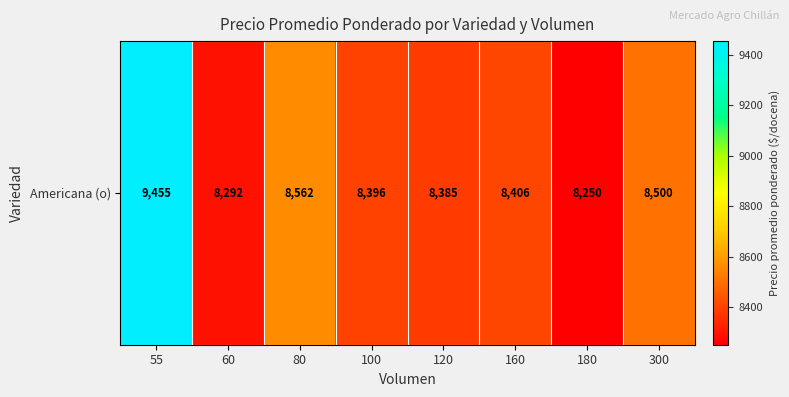

Reading right to left, extract all data points from this chart.

300=8500	180=8250	160=8406	120=8385	100=8396	80=8562	60=8292	55=9455